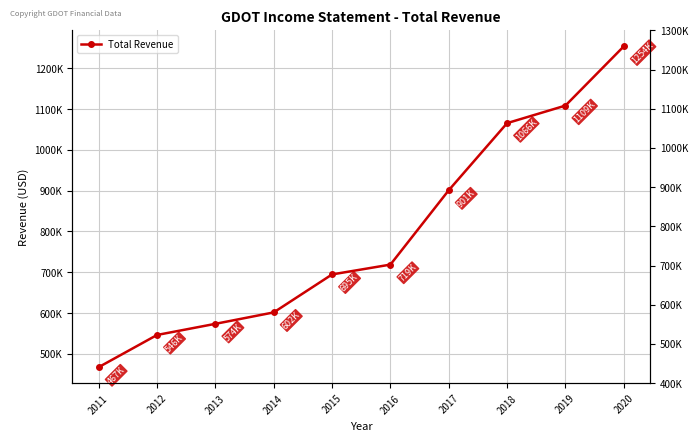

What is the value of the 7th point from the left?

901100